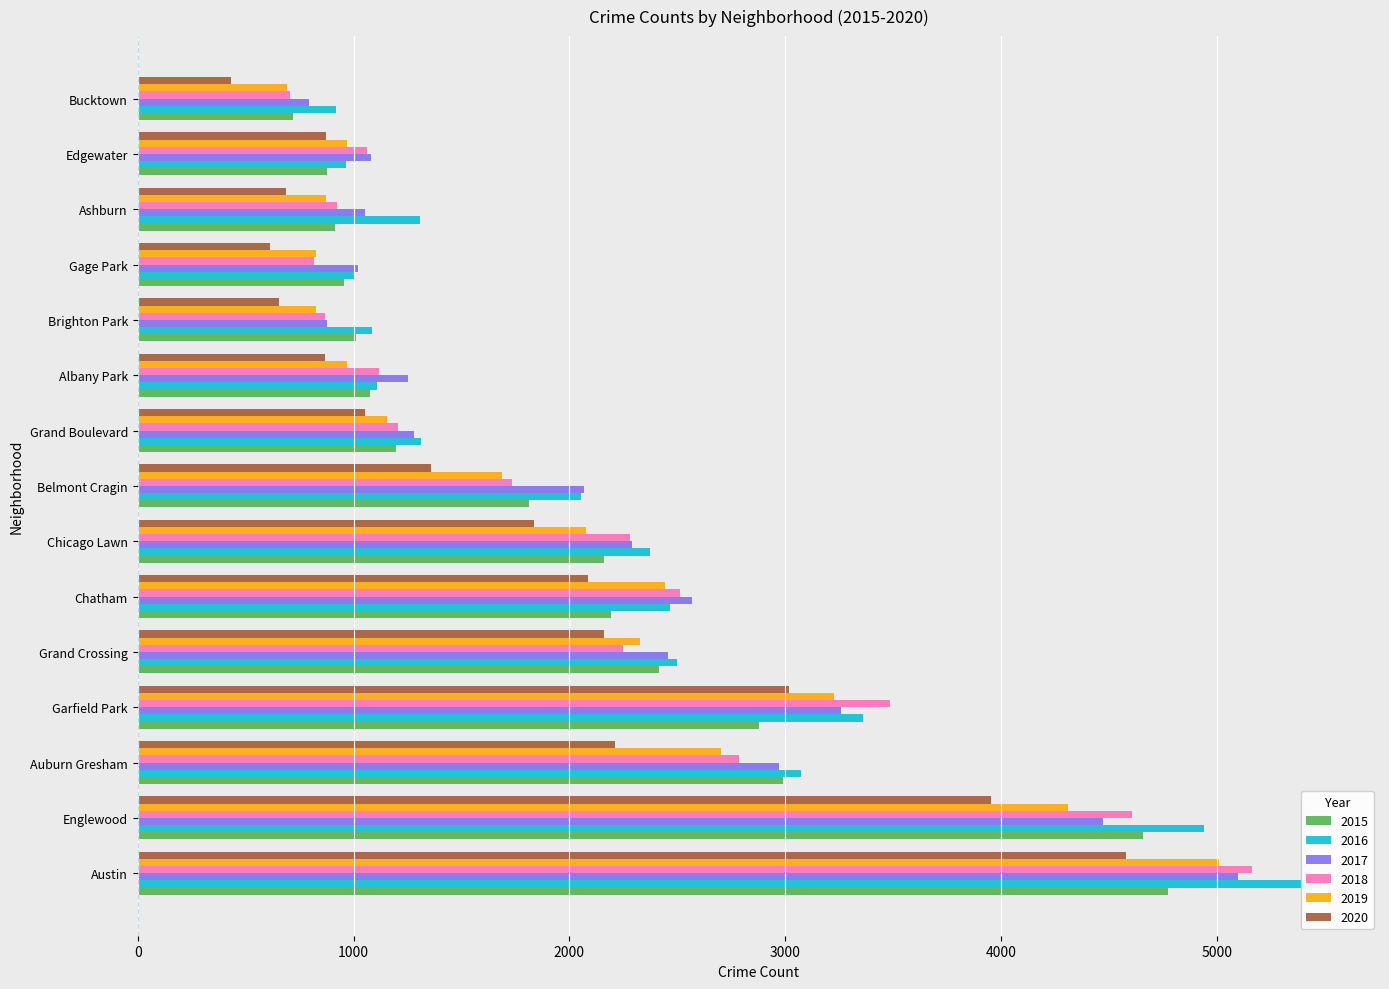

Rank the series by their maximum value, from lowest to highest.

2020, 2015, 2019, 2017, 2018, 2016